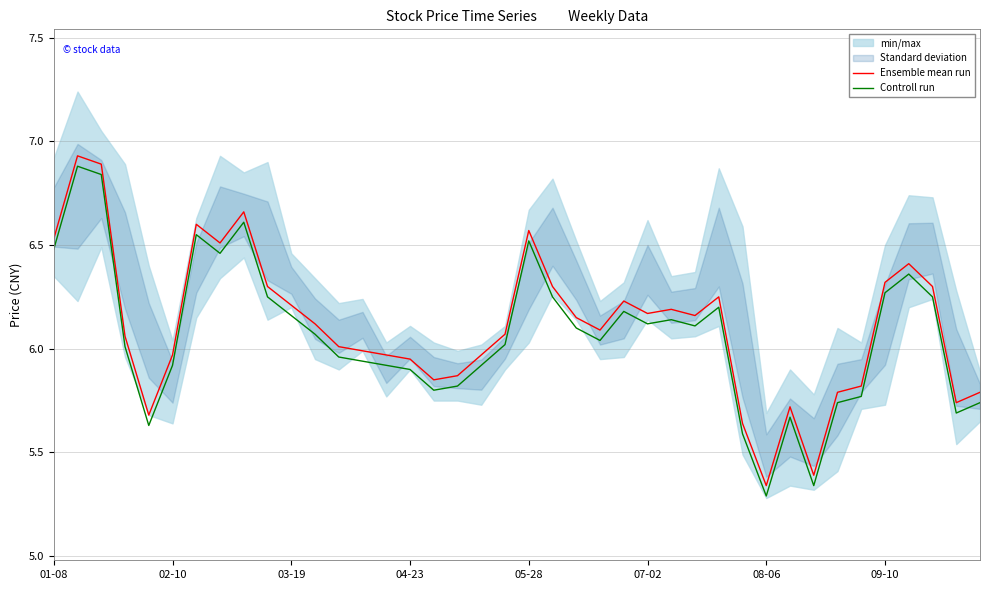

List the series in order of their peak value, lowest first.

Controll run, Ensemble mean run